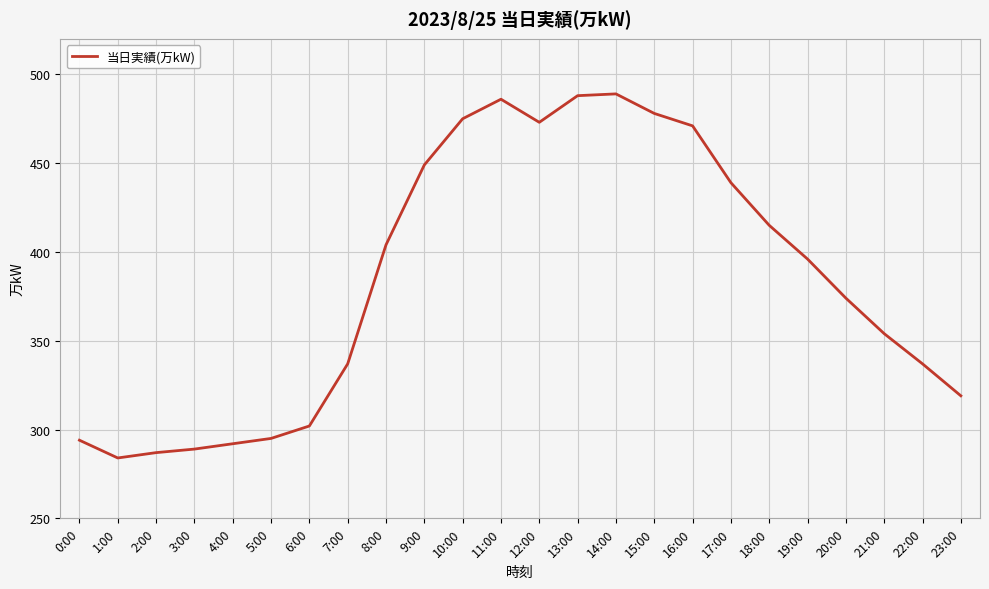

How many lines are shown in the chart?

1